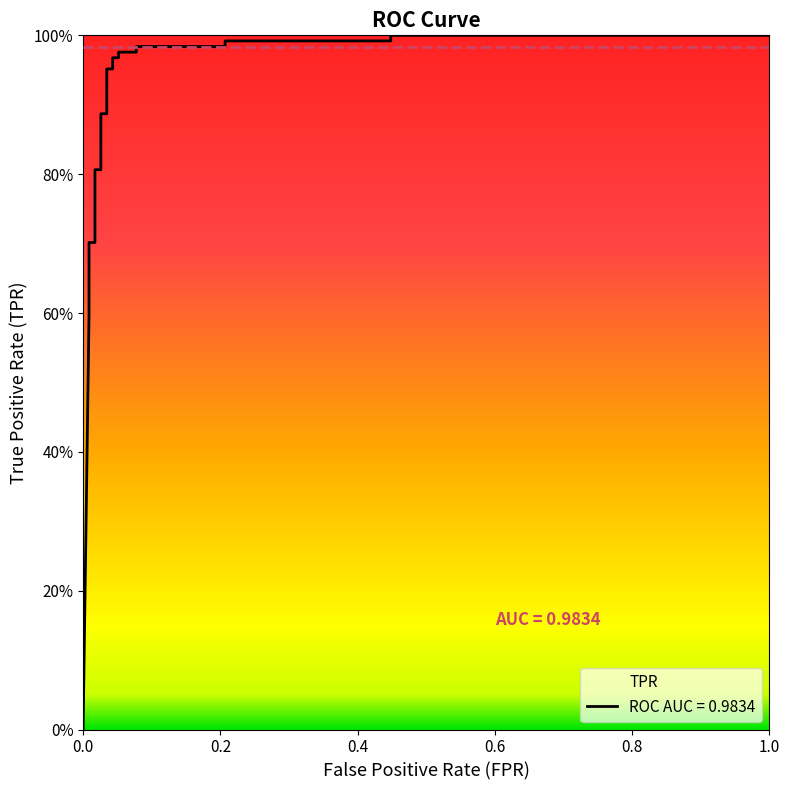

What is the maximum value shown in the chart?

1.0